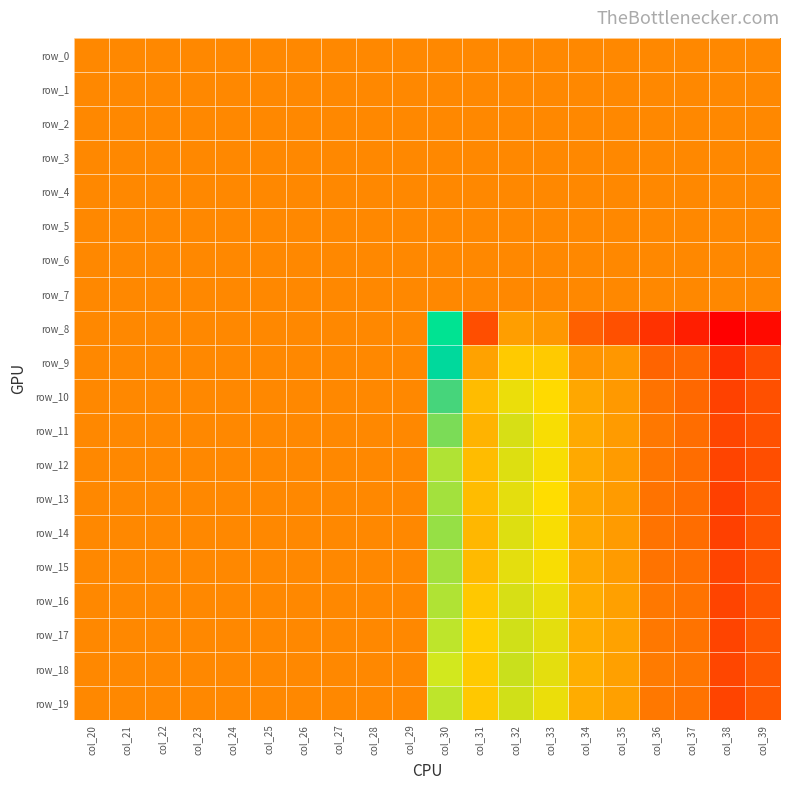

Reading left to right, what are all the values shown in this chart?

row_0: 0.0	0.0	0.0	0.0	0.0	0.0	0.0	0.0	0.0	0.0	0.0	0.0	0.0	0.0	0.0	0.0	0.0	0.0	0.0	0.0
row_1: 0.0	0.0	0.0	0.0	0.0	0.0	0.0	0.0	0.0	0.0	0.0	0.0	0.0	0.0	0.0	0.0	0.0	0.0	0.0	0.0
row_2: 0.0	0.0	0.0	0.0	0.0	0.0	0.0	0.0	0.0	0.0	0.0	0.0	0.0	0.0	0.0	0.0	0.0	0.0	0.0	0.0
row_3: 0.0	0.0	0.0	0.0	0.0	0.0	0.0	0.0	0.0	0.0	0.0	0.0	0.0	0.0	0.0	0.0	0.0	0.0	0.0	0.0
row_4: 0.0	0.0	0.0	0.0	0.0	0.0	0.0	0.0	0.0	0.0	0.0	0.0	0.0	0.0	0.0	0.0	0.0	0.0	0.0	0.0
row_5: 0.0	0.0	0.0	0.0	0.0	0.0	0.0	0.0	0.0	0.0	0.0	0.0	0.0	0.0	0.0	0.0	0.0	0.0	0.0	0.0
row_6: 0.0	0.0	0.0	0.0	0.0	0.0	0.0	0.0	0.0	0.0	0.0	0.0	0.0	0.0	0.0	0.0	0.0	0.0	0.0	0.0
row_7: 0.0	0.0	0.0	0.0	0.0	0.0	0.0	0.0	0.0	0.0	0.0	0.0	0.0	0.0	0.0	0.0	0.0	0.0	0.0	0.0
row_8: 0.0	0.0	0.0	0.1	0.0	0.1	0.0	0.1	0.0	0.0	-45.3	-95.3	-79.3	-80.8	-91.3	-94.6	-101.4	-105.9	-112.6	-110.0
row_9: 0.0	0.0	0.0	0.1	0.0	0.1	0.0	0.1	0.0	0.0	-40.8	-78.6	-71.1	-71.0	-81.1	-80.7	-90.3	-89.5	-101.7	-95.6
row_10: 0.0	0.0	0.0	0.1	0.0	0.1	0.0	0.1	0.0	0.0	-29.1	-73.8	-66.1	-67.8	-77.7	-80.3	-87.2	-89.4	-97.8	-94.7
row_11: 0.0	0.0	0.0	0.1	0.0	0.1	0.0	0.1	0.0	0.0	-25.9	-75.2	-64.9	-67.0	-76.9	-79.8	-86.5	-88.6	-96.7	-94.1
row_12: 0.0	0.0	0.0	0.1	0.0	0.1	0.0	0.1	0.0	0.0	-22.2	-73.6	-65.1	-67.2	-77.2	-79.6	-86.9	-88.6	-97.6	-95.0
row_13: 0.0	0.0	0.0	0.1	0.0	0.1	0.0	0.1	0.0	0.0	-23.1	-73.4	-65.9	-67.4	-77.9	-79.9	-87.5	-88.5	-98.2	-93.9
row_14: 0.0	0.0	0.0	0.1	0.0	0.1	0.0	0.1	0.0	0.0	-24.0	-74.7	-65.4	-67.2	-77.6	-79.8	-87.3	-88.5	-98.1	-93.8
row_15: 0.0	0.0	0.0	0.1	0.0	0.1	0.0	0.1	0.0	0.0	-23.1	-74.1	-65.5	-67.1	-77.5	-79.7	-87.2	-88.3	-97.5	-93.7
row_16: 0.0	0.0	0.0	0.1	0.0	0.1	0.0	0.0	0.0	0.0	-22.0	-71.3	-64.7	-66.0	-76.7	-78.9	-86.4	-87.4	-97.4	-93.5
row_17: 0.0	0.0	0.0	0.1	0.0	0.1	0.0	0.0	0.0	0.0	-21.2	-70.1	-64.5	-65.7	-76.6	-78.7	-86.4	-87.2	-97.3	-92.8
row_18: 0.0	0.0	0.0	0.1	0.0	0.1	0.0	0.0	0.0	0.0	-20.2	-70.9	-64.1	-65.8	-76.2	-78.8	-85.9	-87.0	-96.7	-92.9
row_19: 0.0	0.0	0.0	0.1	0.0	0.1	0.0	0.1	0.0	0.0	-21.4	-71.3	-64.5	-66.0	-76.5	-79.0	-86.2	-87.3	-97.3	-93.2